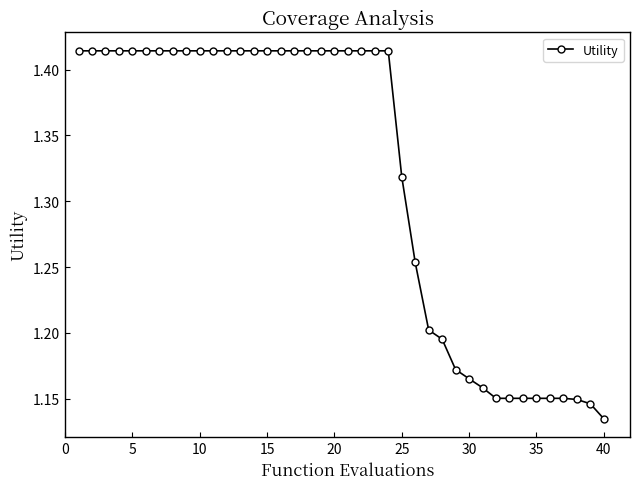

What is the difference between the maximum and minimum values?

0.3